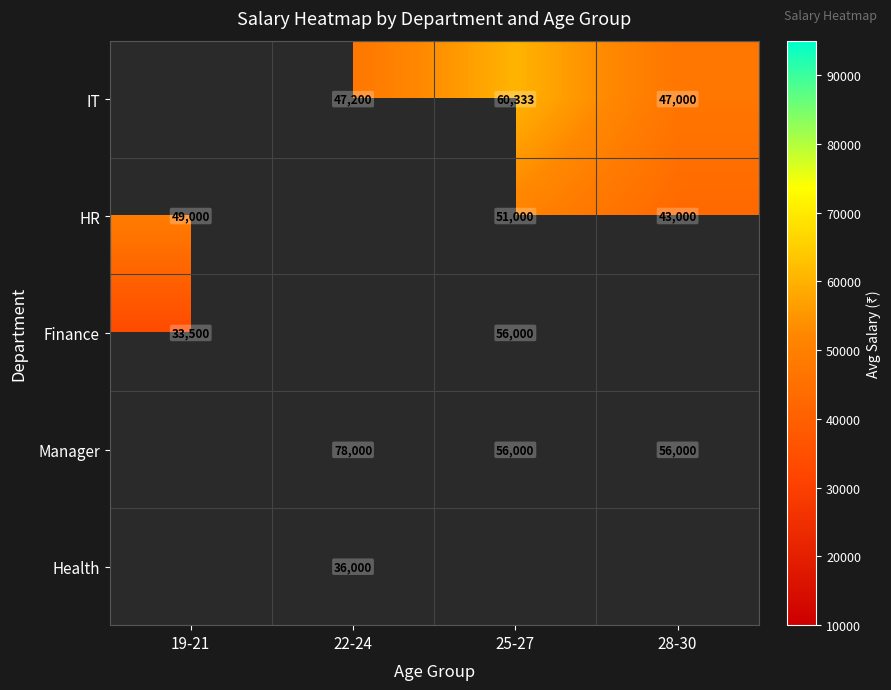

The value of IT at 25-27 is 60333. True or false?

True